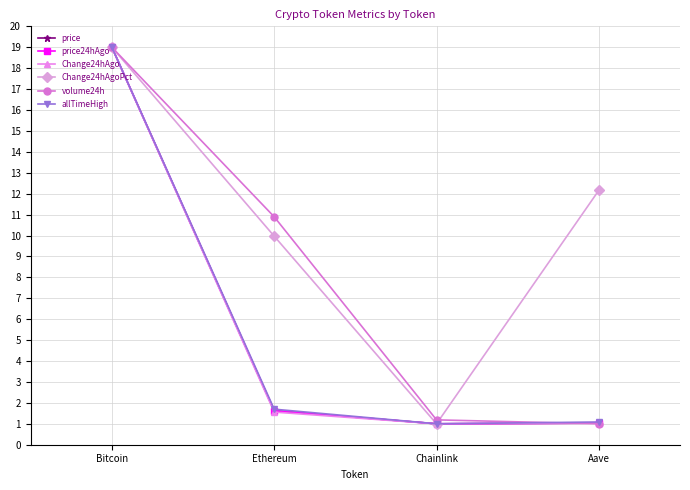

What is the approximate value of price24hAgo at Aave?

1.0